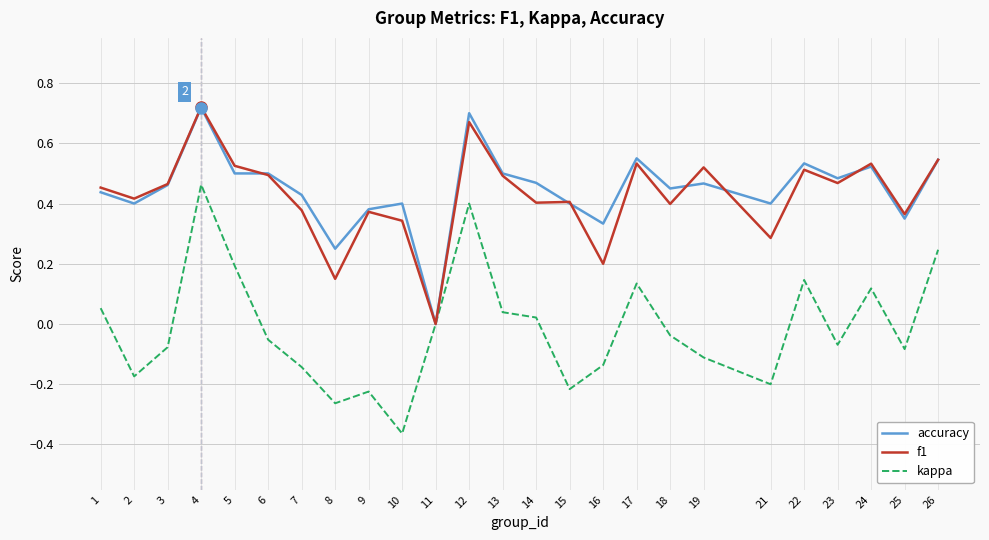

Does the chart have visible grid lines?

Yes